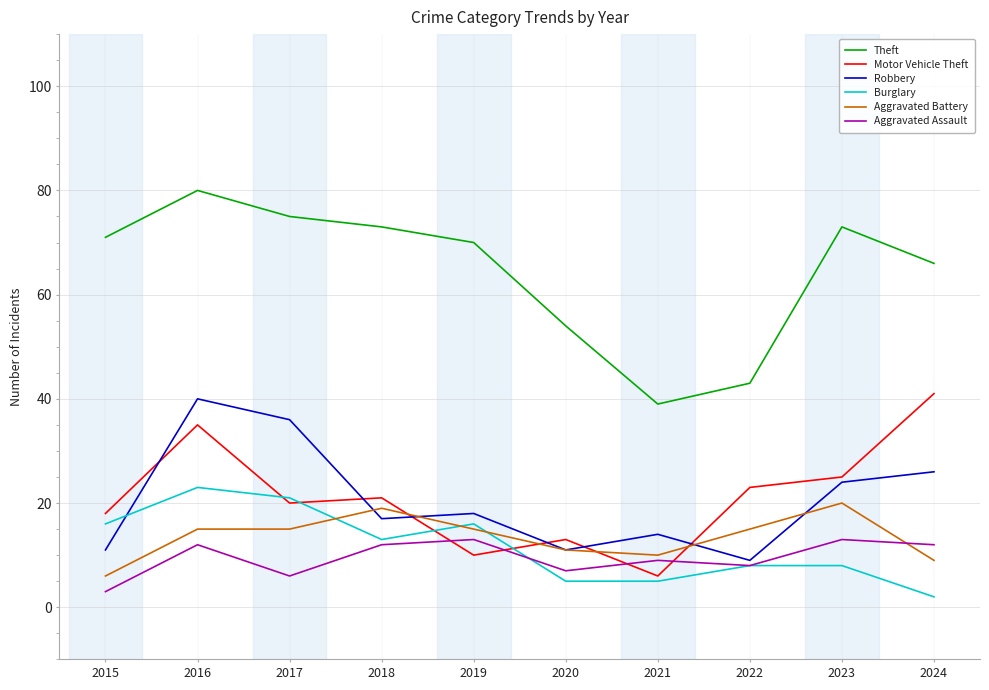

What are all the series names shown in the legend?

Theft, Motor Vehicle Theft, Robbery, Burglary, Aggravated Battery, Aggravated Assault